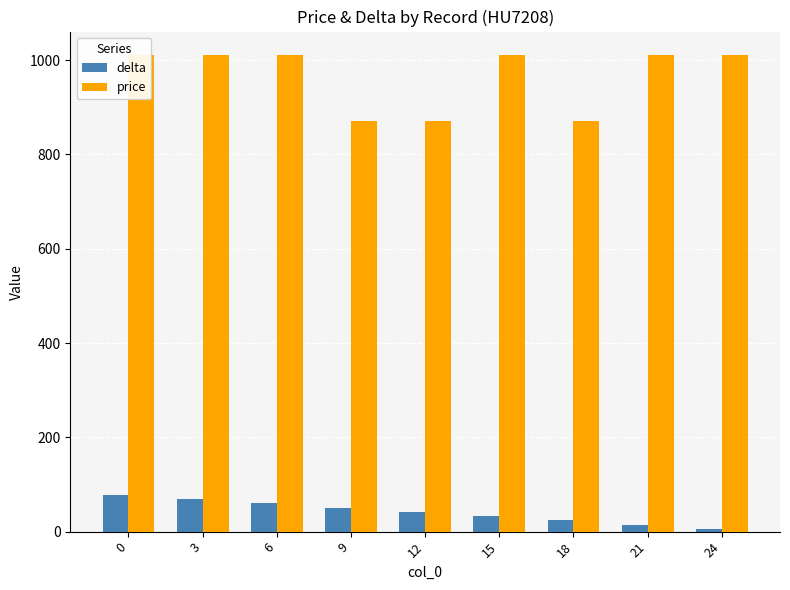

Reading right to left, extract all data points from this chart.

delta: 24=6	21=15	18=24	15=33	12=42	9=51	6=60	3=69	0=78
price: 24=1010	21=1010	18=870	15=1010	12=870	9=870	6=1010	3=1010	0=1010